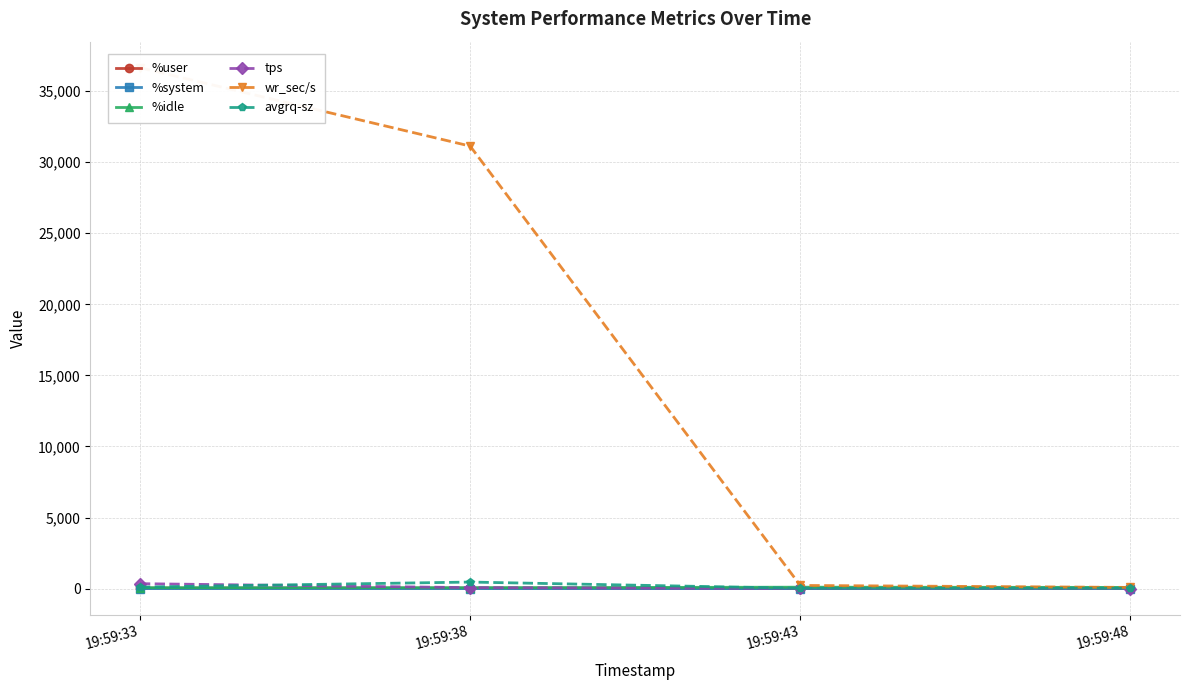

Rank the series by their maximum value, from highest to lowest.

wr_sec/s, avgrq-sz, tps, %idle, %user, %system